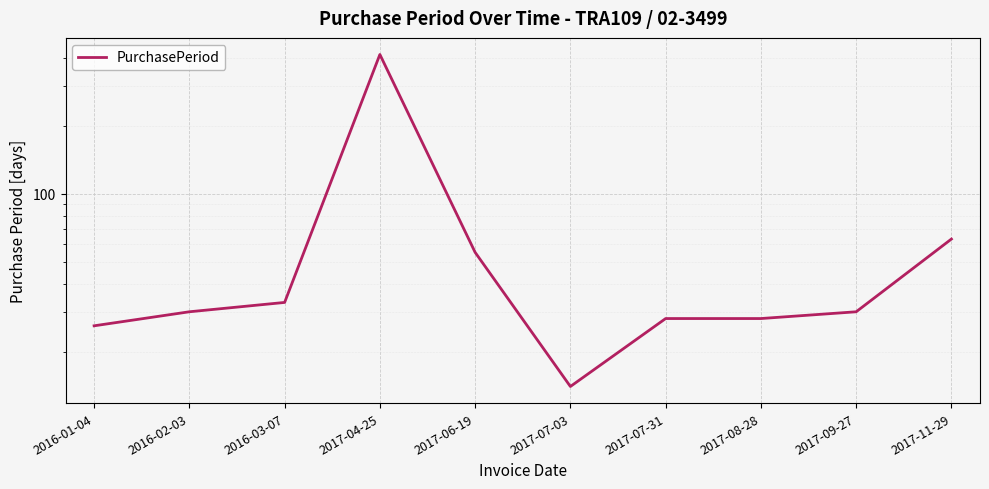

How many points are higher than both their immediate neighbors (excluding endpoints)?

1